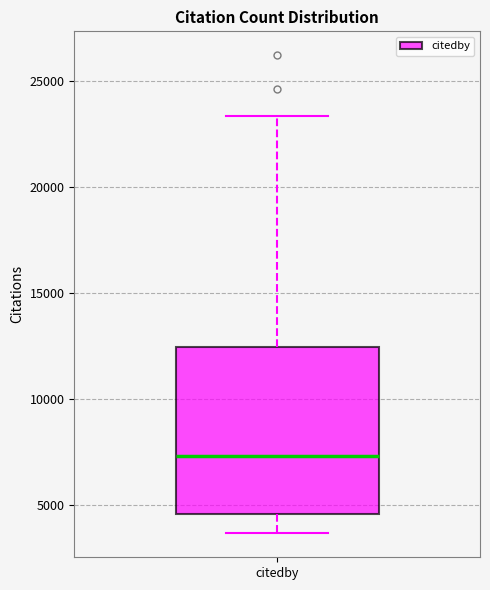

Read this box plot against the y-axis: the position of the median line, the range covered by the box, and the ends of both whiskers. The values are not printed on the chart, so give them approximately, as read against the axis.

median 7500, box 4500 to 12500, whiskers 3500 to 23500